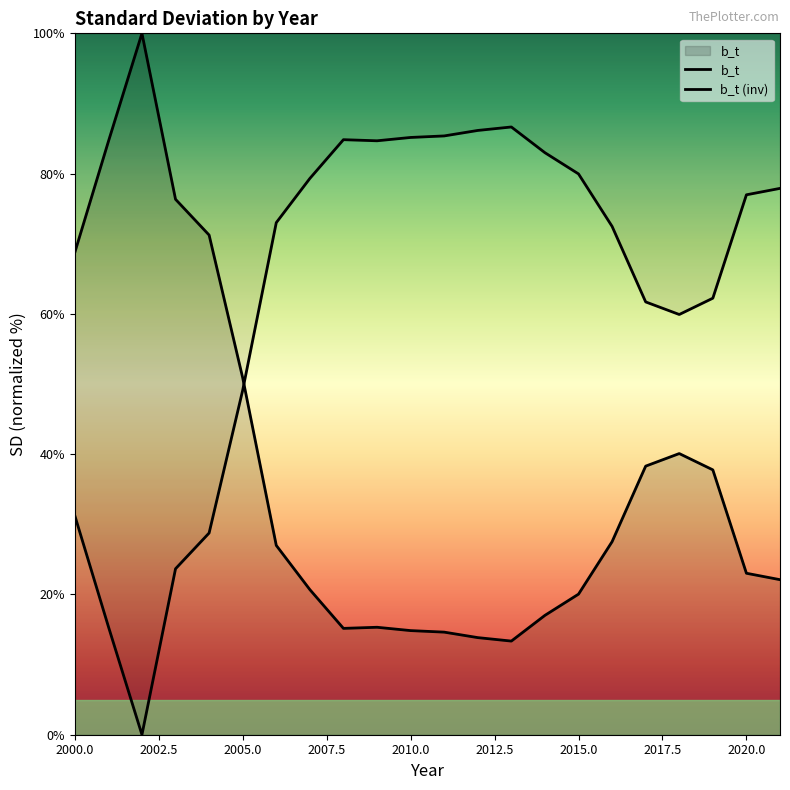

Does the chart have visible grid lines?

No